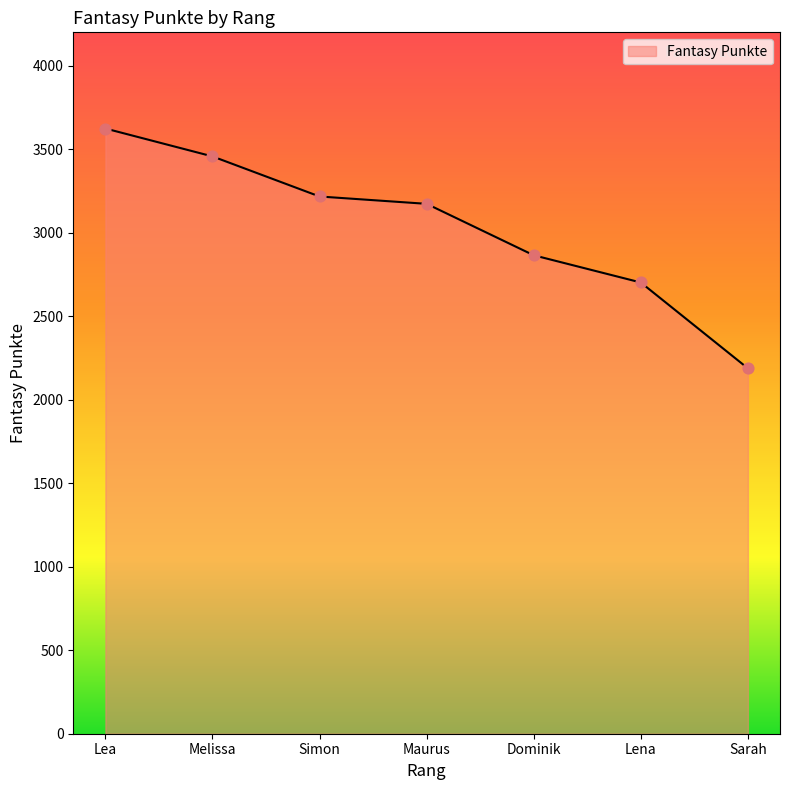

What is the ratio of the value at Sarah to the value at Dominik?

0.8